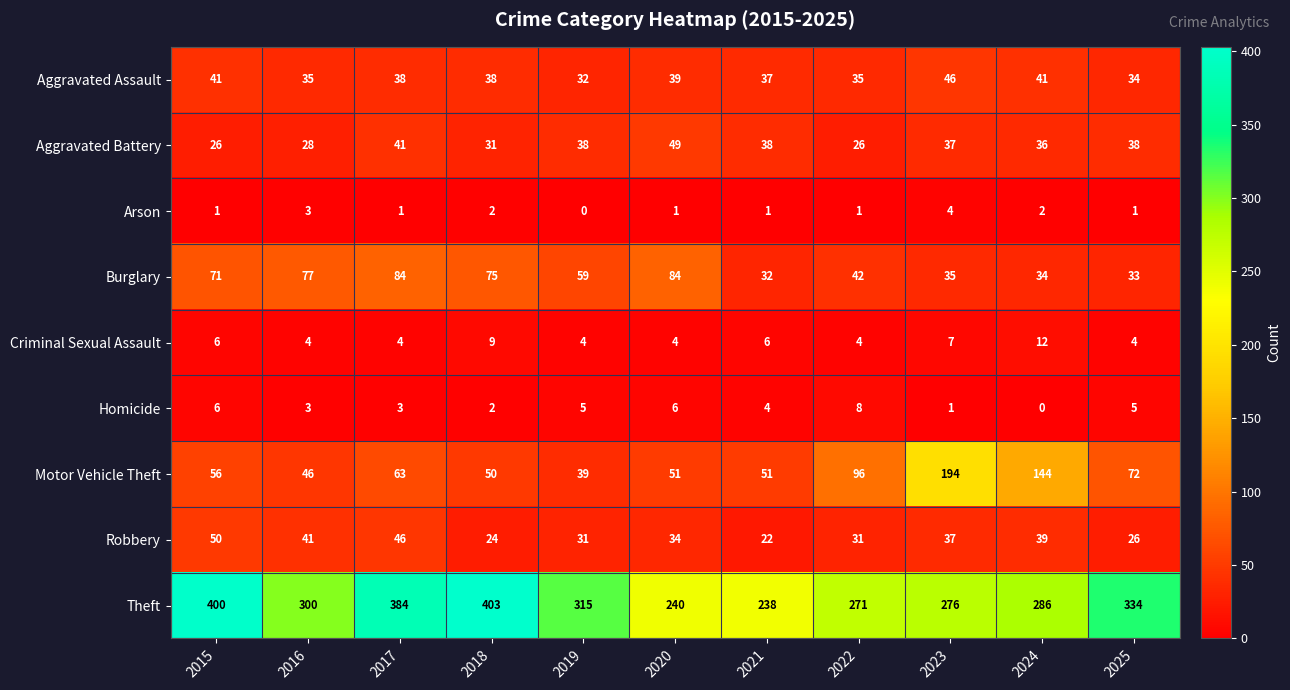

Count the number of data series in this chart.

9